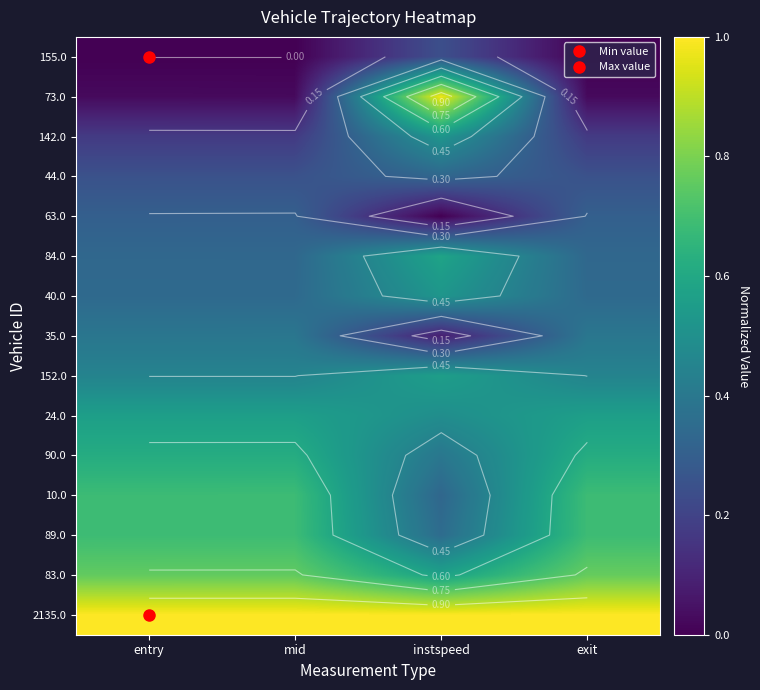

At which label is 155.0 closest to 0?

entry